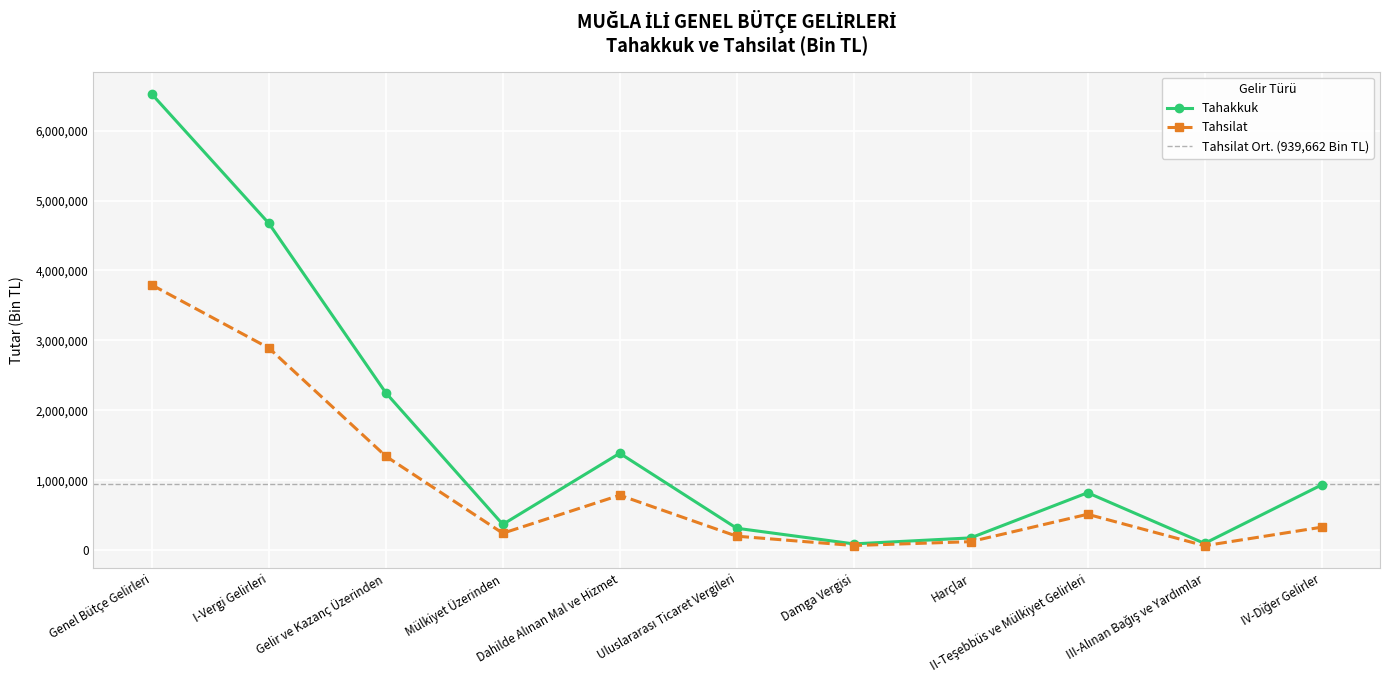

What is the label of the 6th point from the left?

Uluslararası Ticaret Vergileri